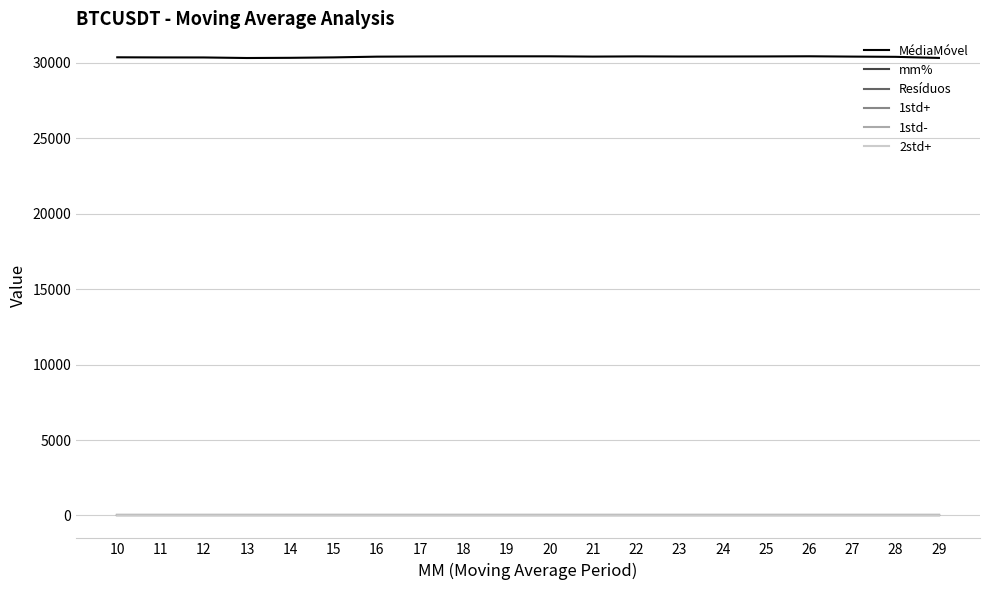

Count the 2std+ values in the range 0 to 1.

20